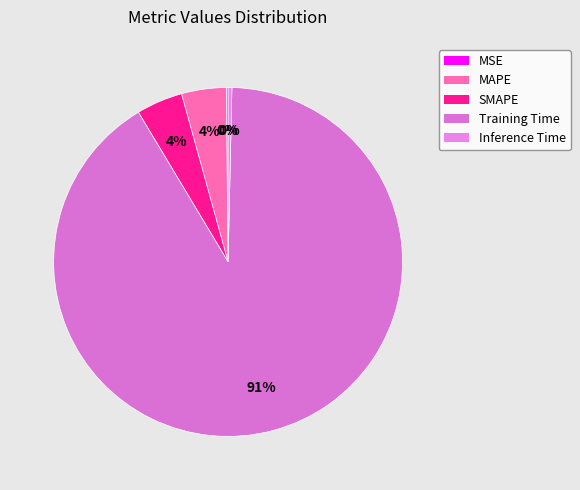

Rank the categories by value from highest to lowest.

Training Time, SMAPE, MAPE, Inference Time, MSE